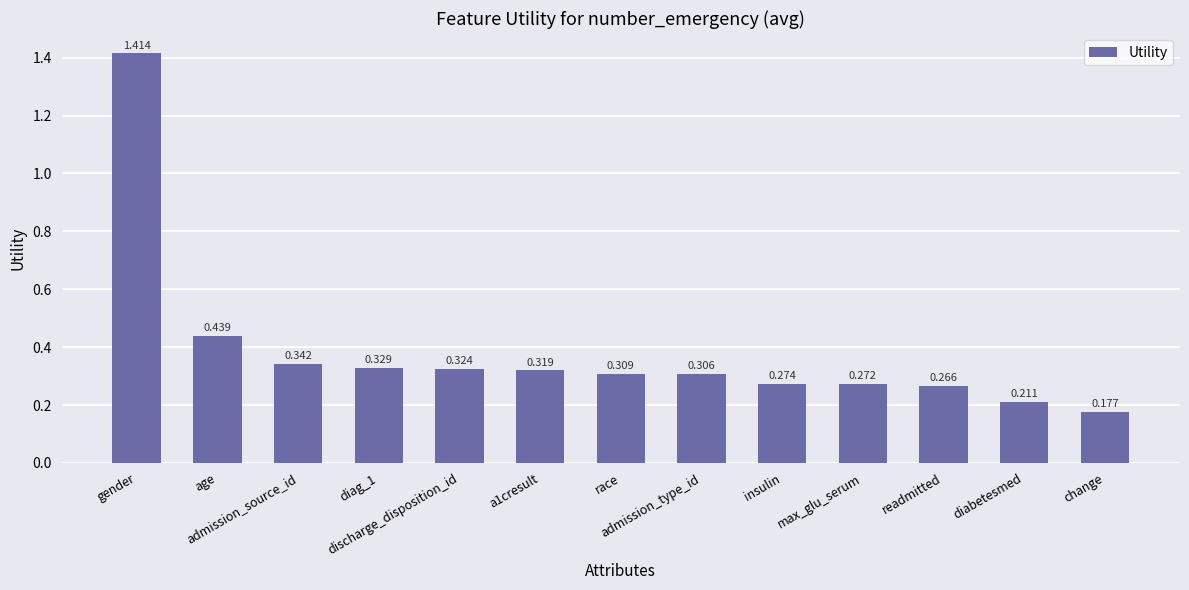

Is it true that the value at age is 0.4?

True